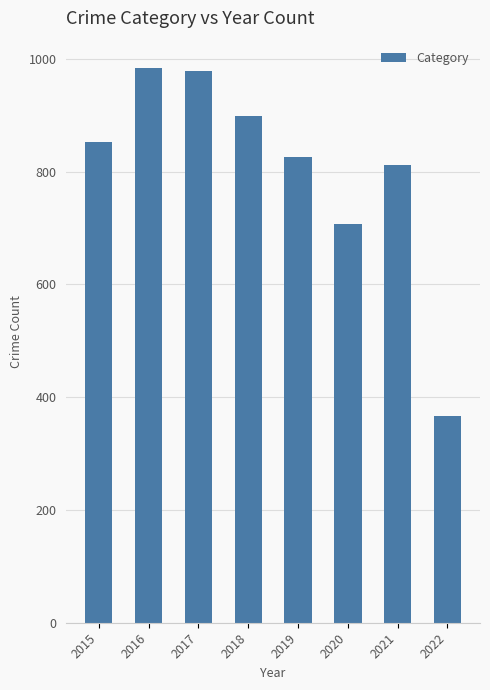

What is the difference between the values at 2019 and 2017?

152